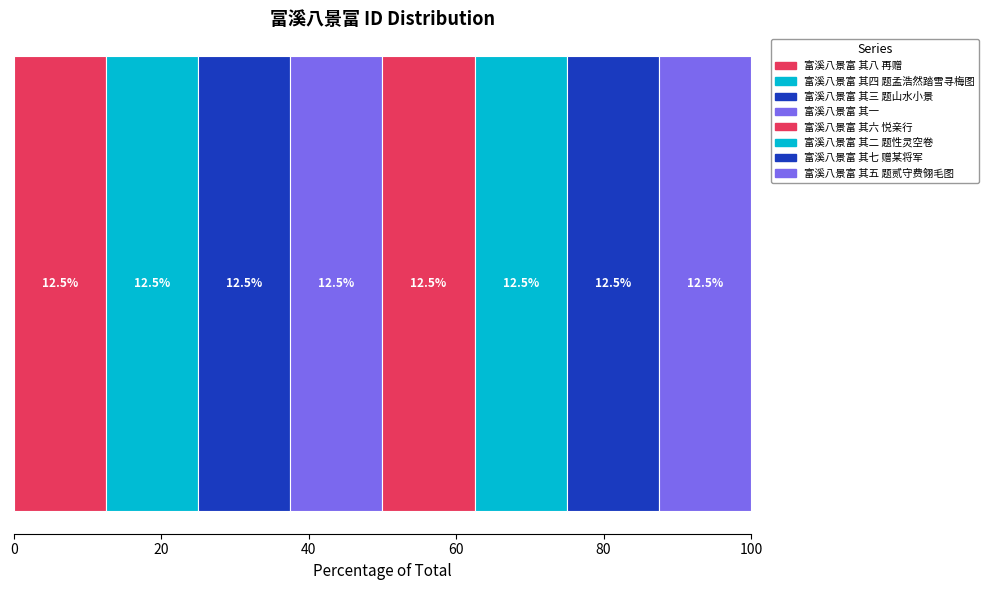

What is the label of the 8th bar from the right?

富溪八景富 其八 再赠